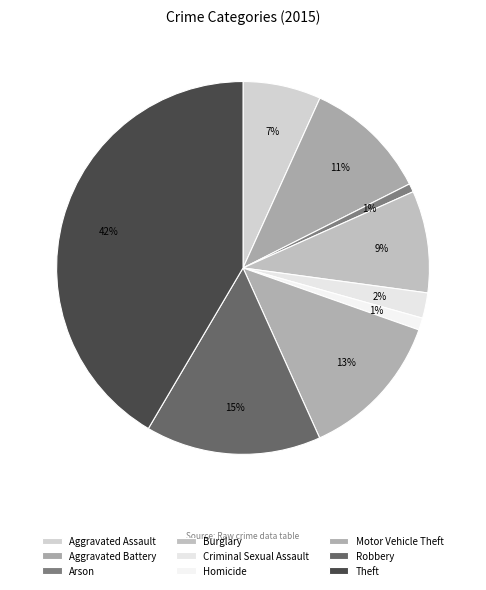

Is there a majority slice in this chart?

No